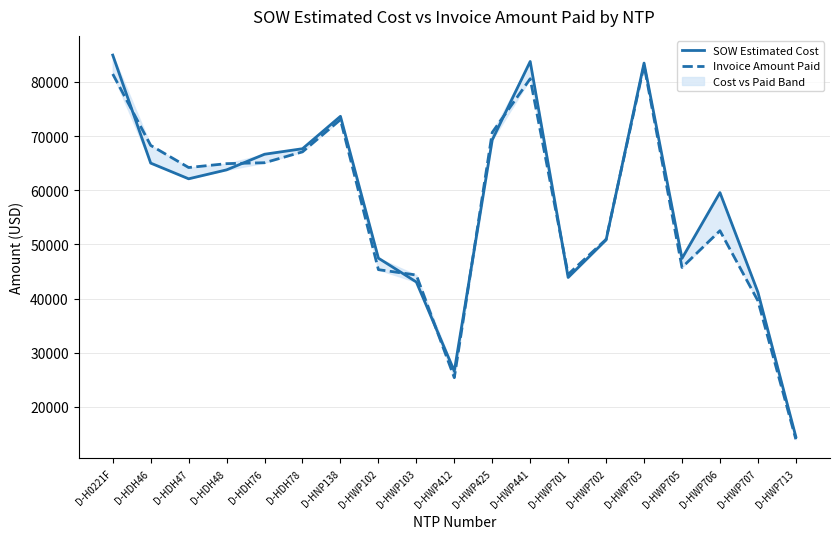

Which series changed the most between D-HWP441 and D-HWP707?

SOW Estimated Cost